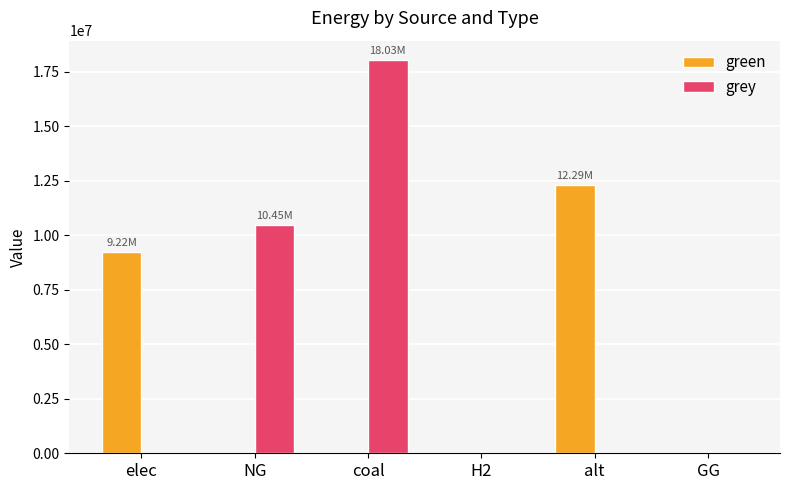

What is the maximum value shown in the chart?

18027873.8